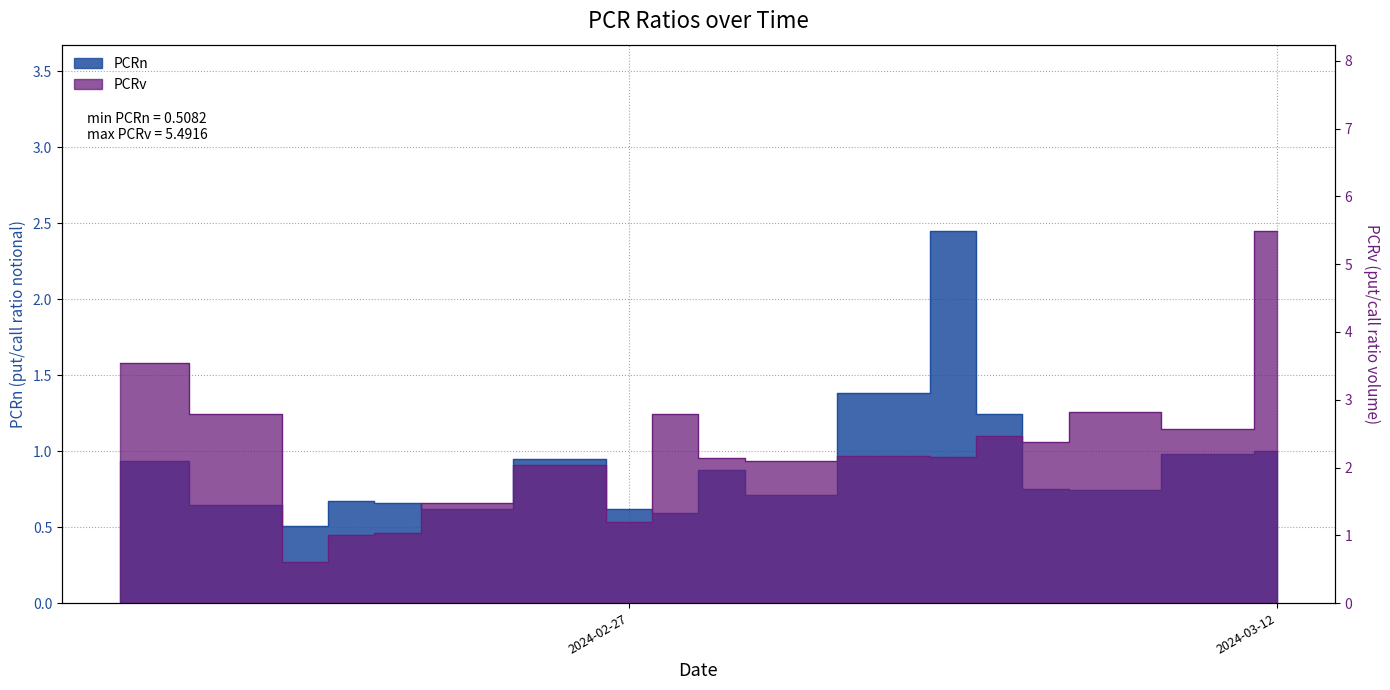

Reading left to right, list all the values displayed in this chart.

PCRn: 2024-02-16=0.9	2024-02-19=0.6	2024-02-20=0.5	2024-02-21=0.7	2024-02-22=0.7	2024-02-23=0.6	2024-02-26=0.9	2024-02-27=0.6	2024-02-28=0.6	2024-02-29=0.9	2024-03-01=0.7	2024-03-04=1.4	2024-03-05=2.4	2024-03-06=1.2	2024-03-07=0.7	2024-03-08=0.7	2024-03-11=1.0	2024-03-12=1.0
PCRv: 2024-02-16=3.5	2024-02-19=2.8	2024-02-20=0.6	2024-02-21=1.0	2024-02-22=1.0	2024-02-23=1.5	2024-02-26=2.0	2024-02-27=1.2	2024-02-28=2.8	2024-02-29=2.1	2024-03-01=2.1	2024-03-04=2.2	2024-03-05=2.1	2024-03-06=2.5	2024-03-07=2.4	2024-03-08=2.8	2024-03-11=2.6	2024-03-12=5.5